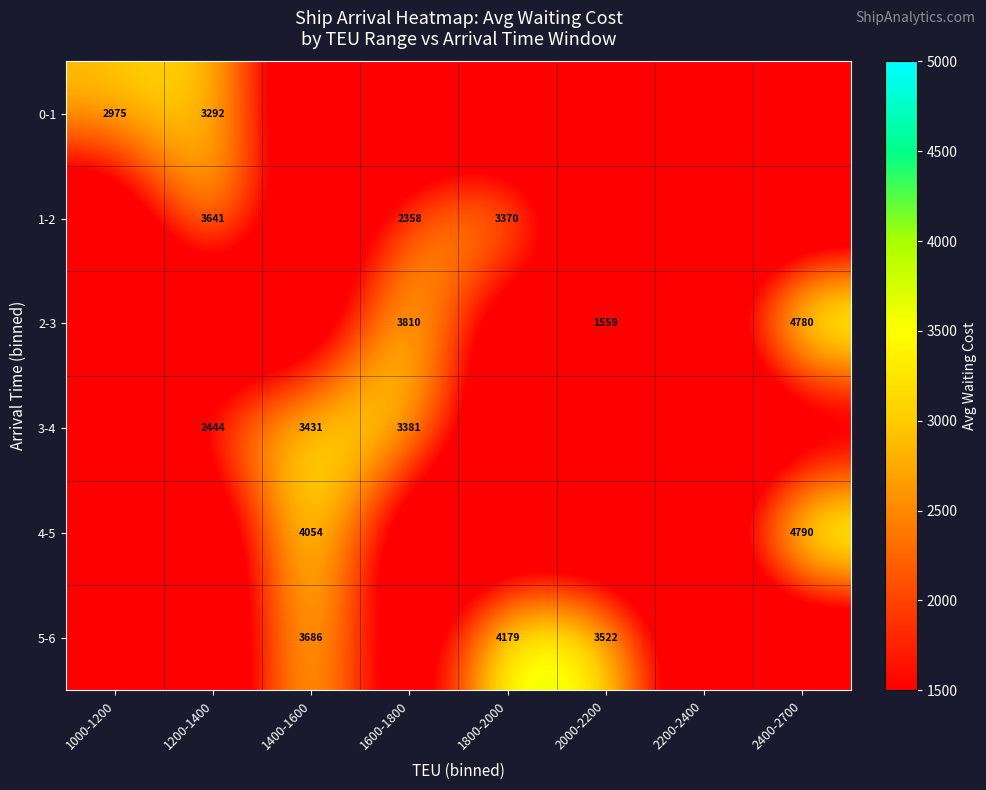

The 3-4 series shows 5067 at 1600-1800. True or false?

False